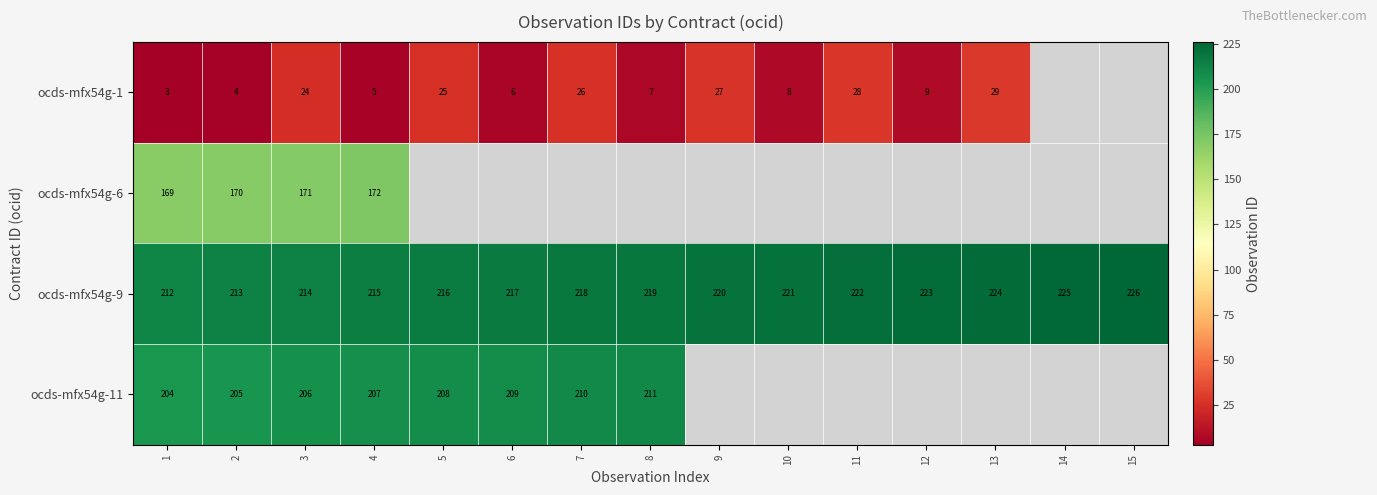

What is the spread (max minus min) of values at 4?

210